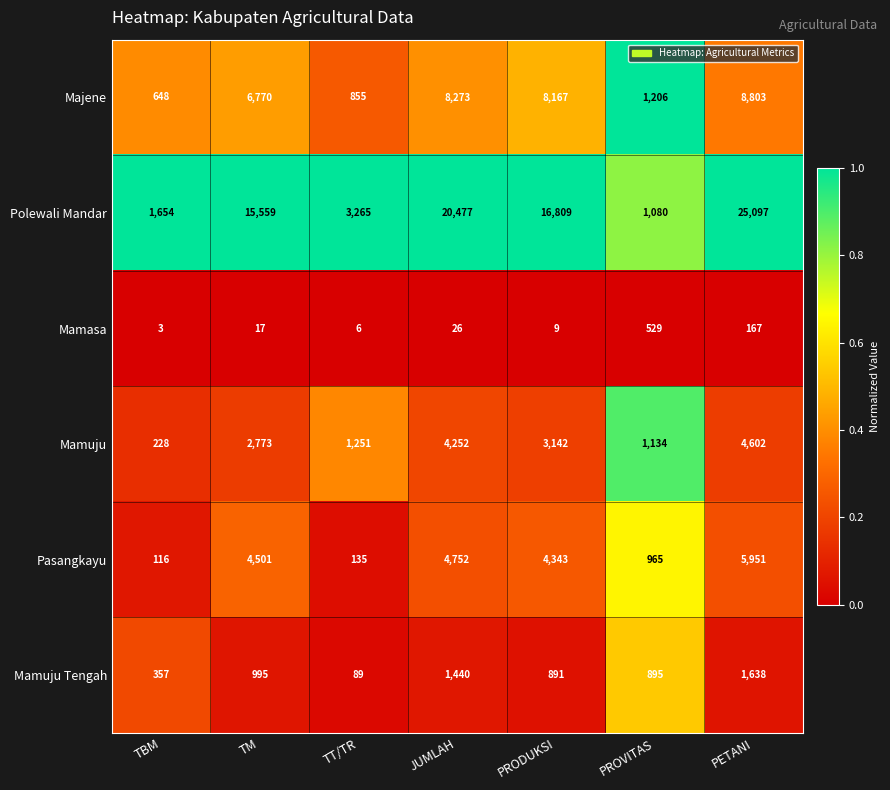

What is the minimum value for Mamasa?

3